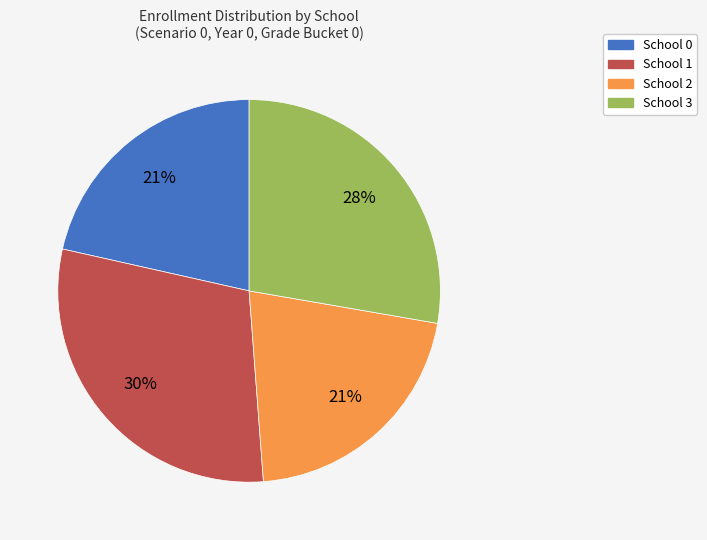

Do School 1 and School 2 together represent more than half of the pie?

Yes